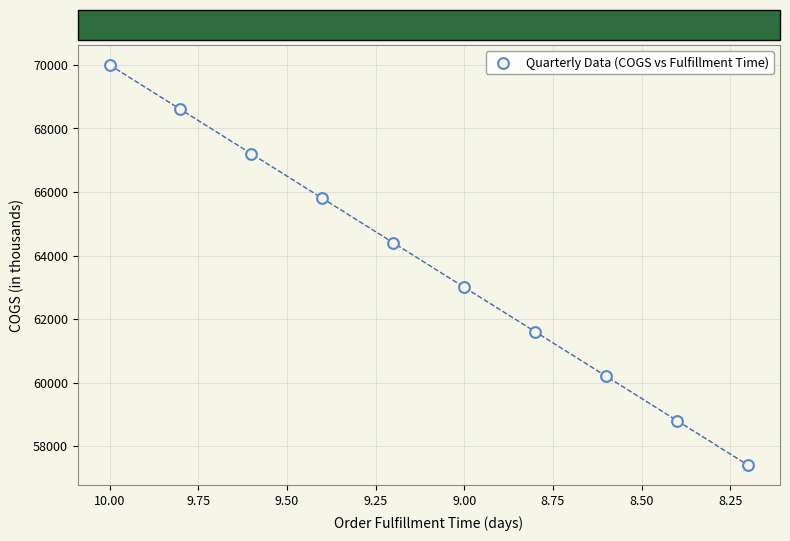

What is the range of Y values (max minus min)?

12600